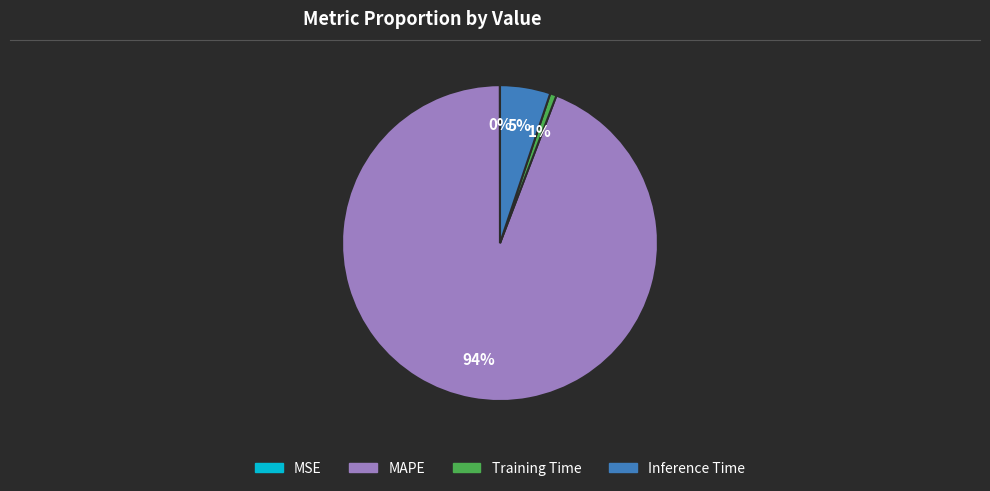

To the nearest percent, what is the difference between the largest and smallest slice percentages?

94%